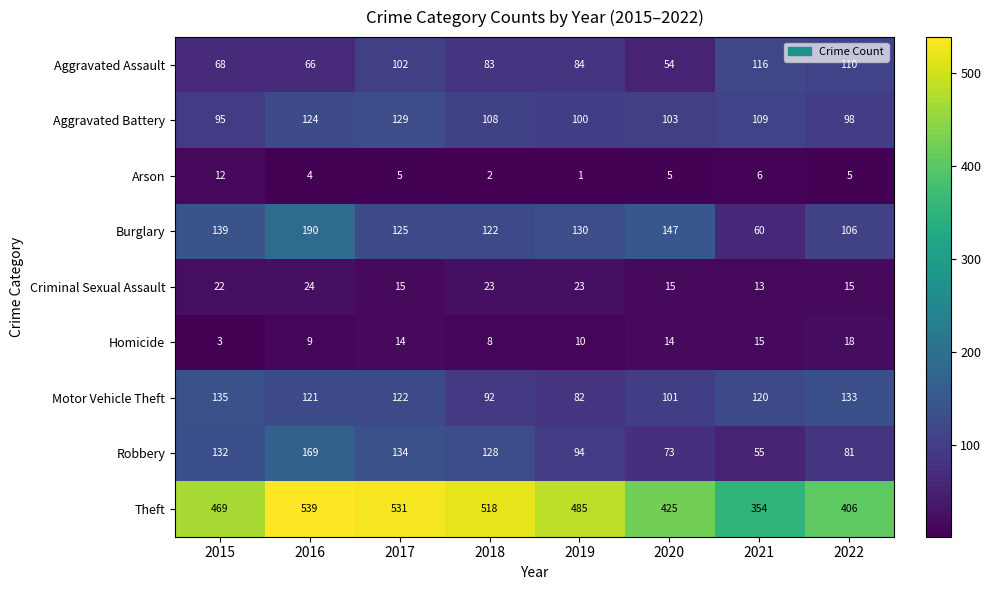

What is the smallest value displayed?

1